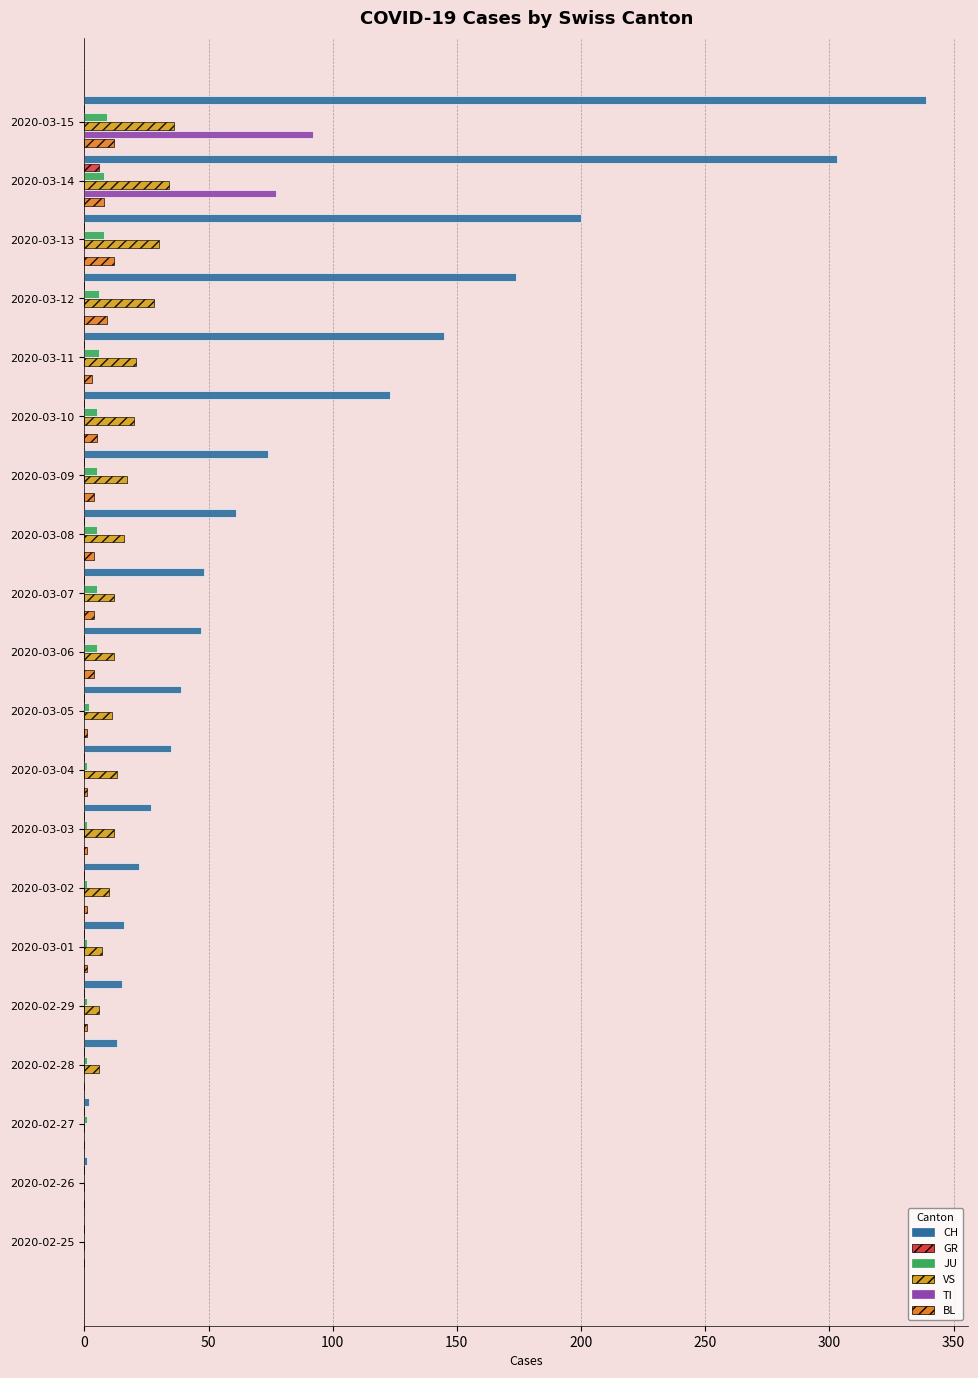

What are all the series names shown in the legend?

CH, GR, JU, VS, TI, BL